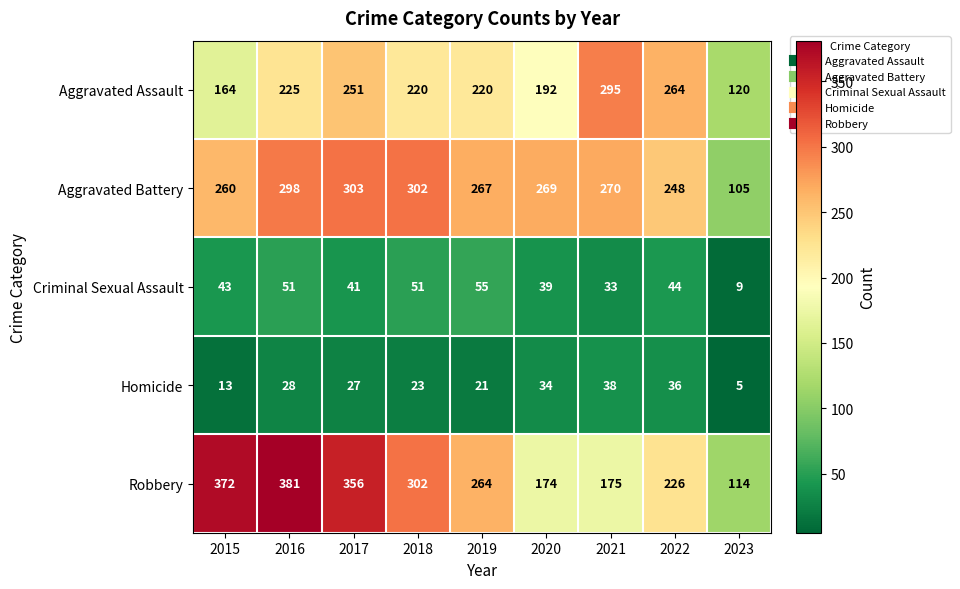

Which series has the widest spread of values?

Robbery